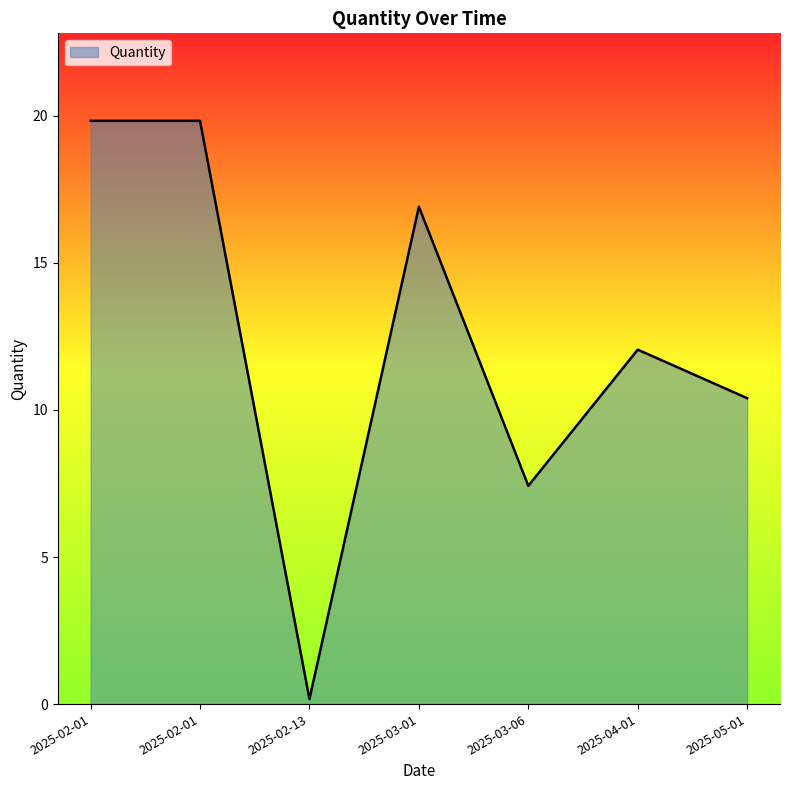

How many series are shown in this chart?

1